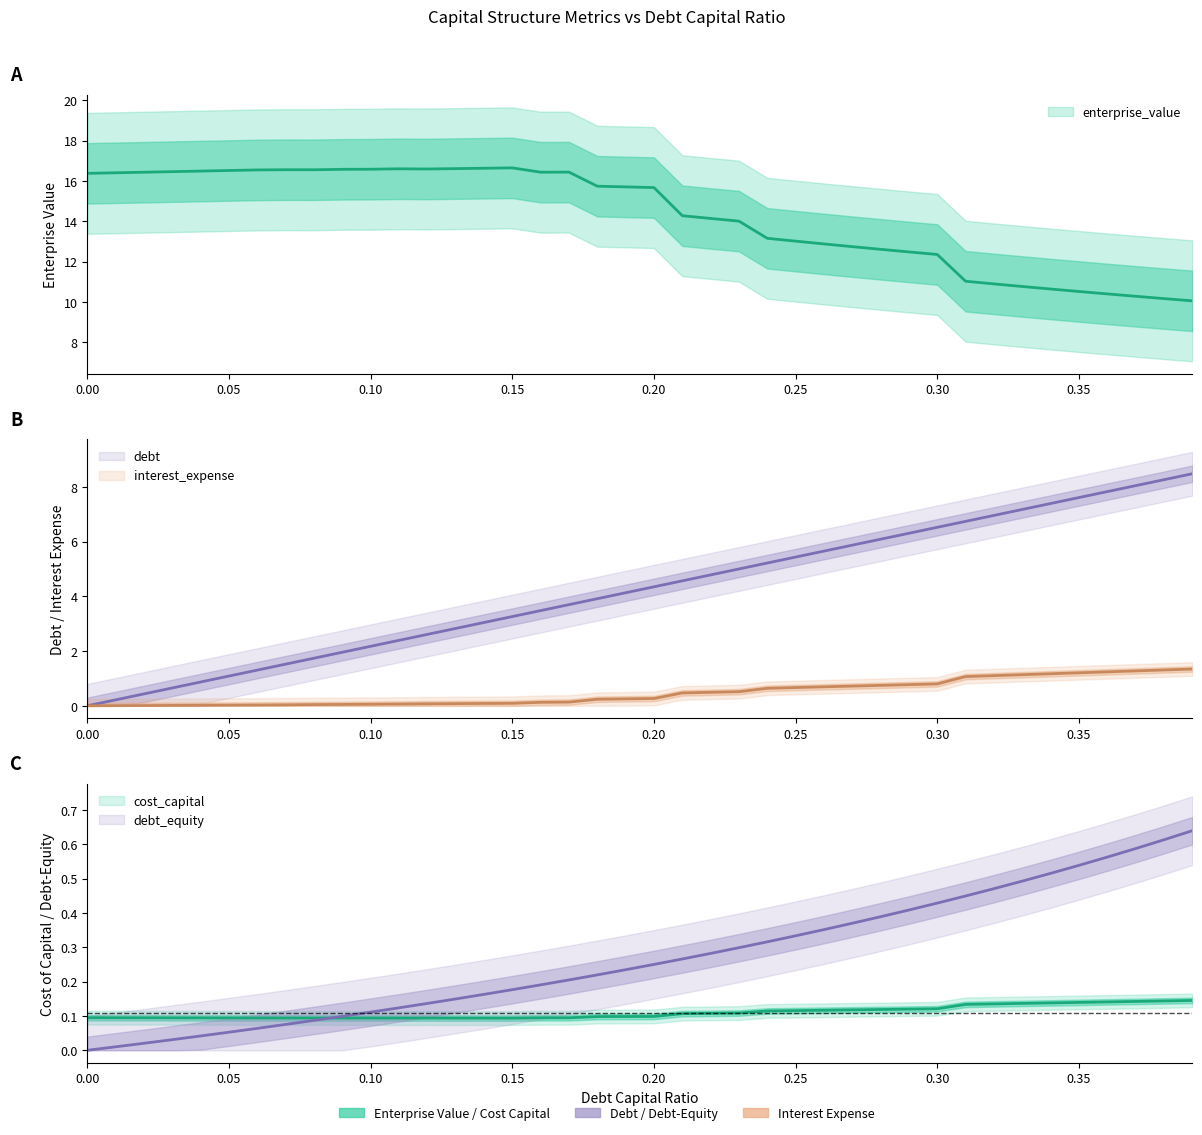

True or false: cost_capital has a value of 0.1 at 0.08.

True